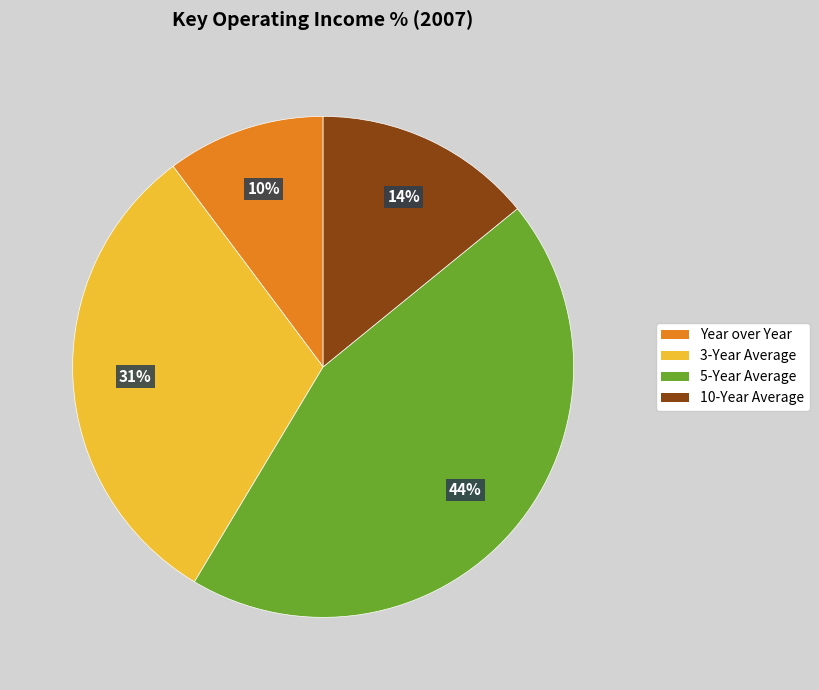

Which category has the smallest portion of the pie?

Year over Year